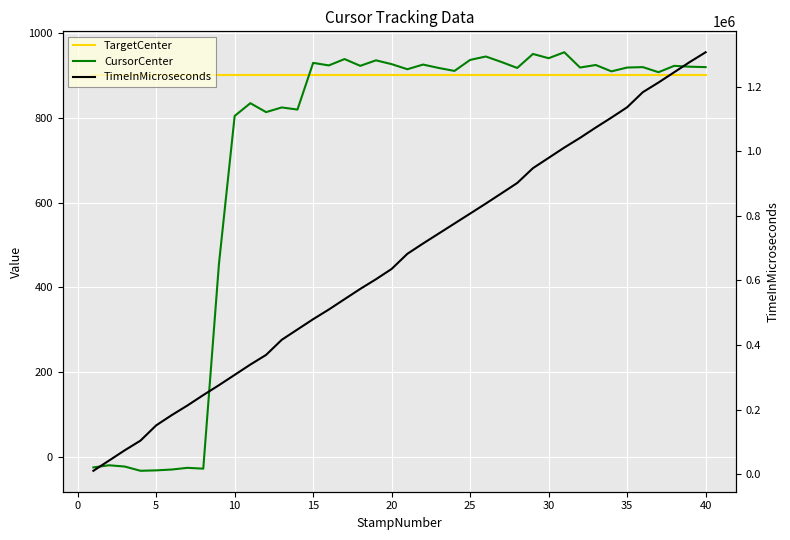

True or false: TargetCenter has more than 1 interior local peaks.

False